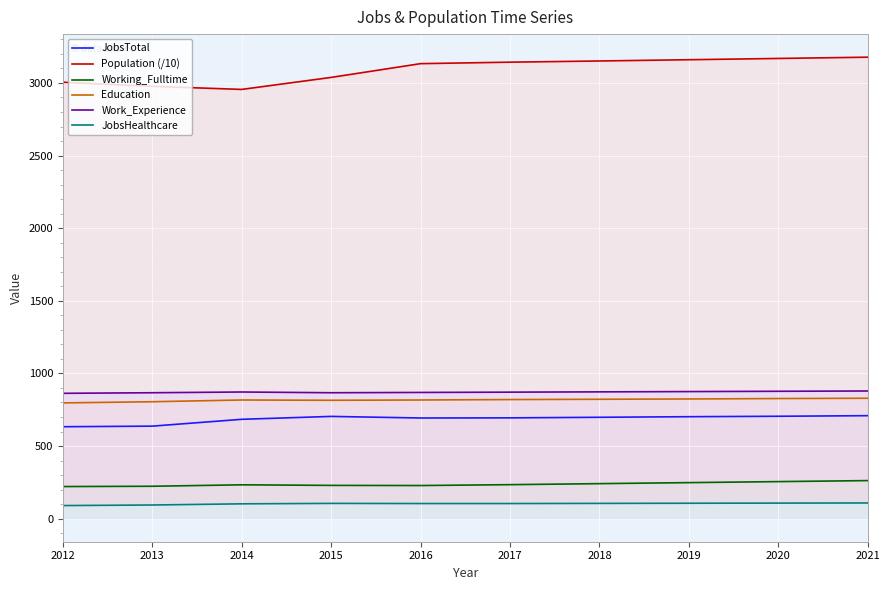

Reading right to left, extract all data points from this chart.

JobsTotal: 2021=709.0	2020=705.0	2019=702.0	2018=698.0	2017=694.0	2016=693.0	2015=704.0	2014=684.0	2013=637.0	2012=633.0
Population (/10): 2021=3177.4	2020=3168.7	2019=3160.0	2018=3151.3	2017=3143.1	2016=3132.9	2015=3038.2	2014=2955.5	2013=2976.7	2012=3005.1
Working_Fulltime: 2021=262.0	2020=255.0	2019=248.0	2018=241.0	2017=234.0	2016=228.0	2015=229.0	2014=233.0	2013=223.0	2012=221.0
Education: 2021=829.0	2020=827.0	2019=824.0	2018=822.0	2017=820.0	2016=817.0	2015=815.0	2014=817.0	2013=805.0	2012=797.0
Work_Experience: 2021=879.0	2020=877.0	2019=875.0	2018=873.0	2017=871.0	2016=869.0	2015=867.0	2014=872.0	2013=867.0	2012=863.0
JobsHealthcare: 2021=108.0	2020=107.0	2019=106.0	2018=105.0	2017=104.0	2016=104.0	2015=105.0	2014=102.0	2013=94.0	2012=90.0